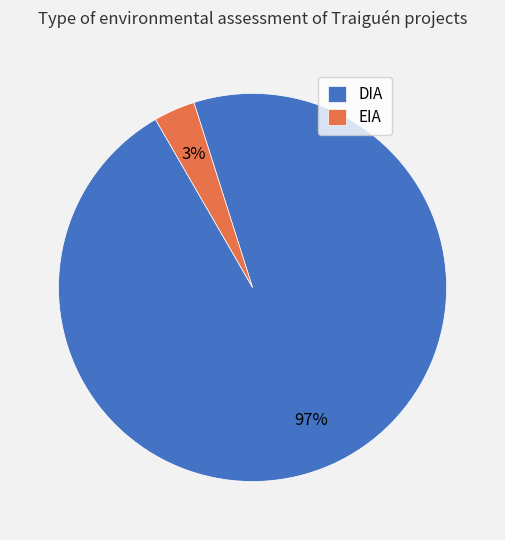

Which category has the smallest portion of the pie?

EIA